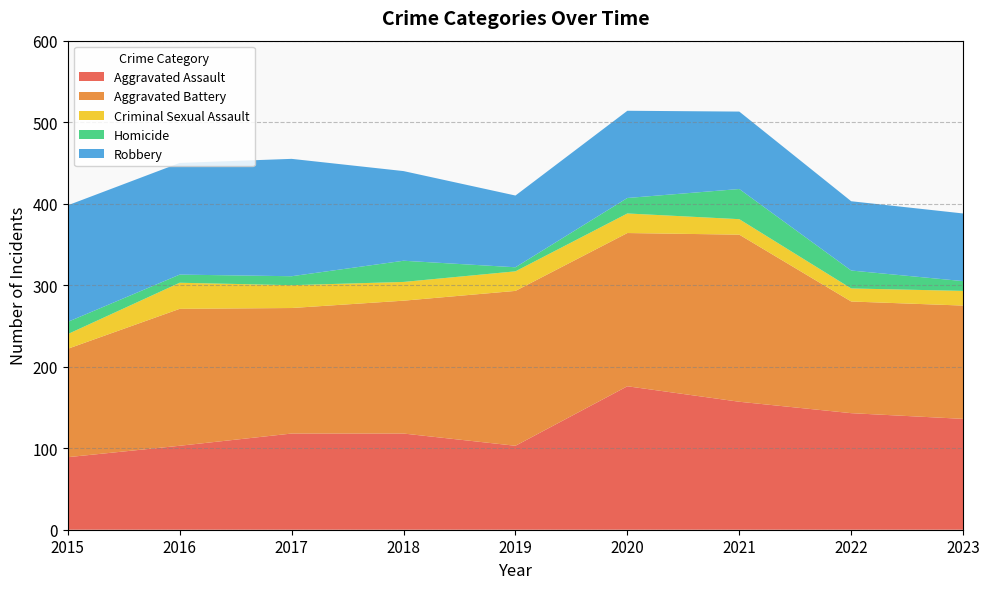

Reading right to left, what are all the values shown in this chart?

Aggravated Assault: 2023=136	2022=143	2021=157	2020=176	2019=103	2018=118	2017=118	2016=103	2015=89
Aggravated Battery: 2023=139	2022=137	2021=205	2020=188	2019=190	2018=163	2017=154	2016=168	2015=133
Criminal Sexual Assault: 2023=18	2022=16	2021=19	2020=24	2019=24	2018=23	2017=28	2016=32	2015=18
Homicide: 2023=12	2022=22	2021=37	2020=19	2019=5	2018=26	2017=11	2016=10	2015=15
Robbery: 2023=83	2022=85	2021=95	2020=107	2019=88	2018=110	2017=144	2016=137	2015=143